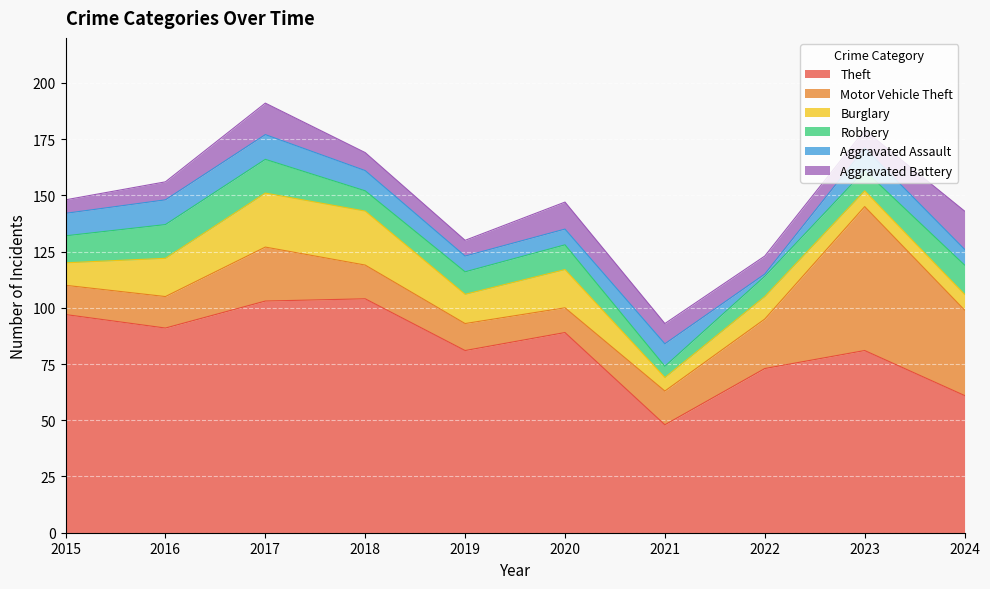

Does the chart display data point markers on the line(s)?

No